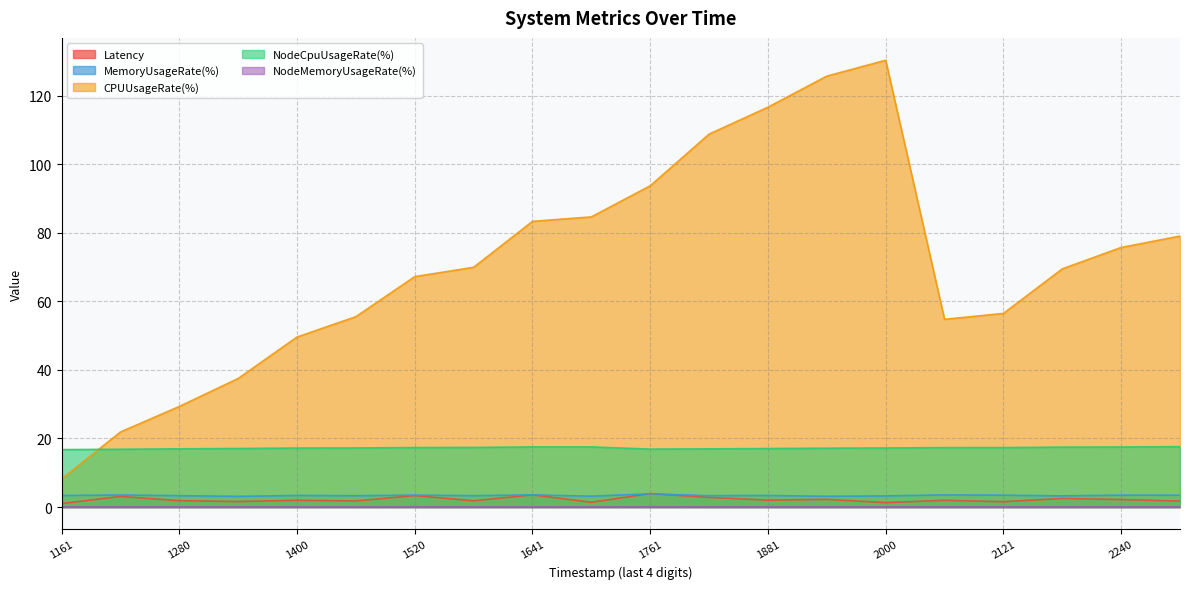

True or false: CPUUsageRate(%) and NodeMemoryUsageRate(%) cross at least once.

False